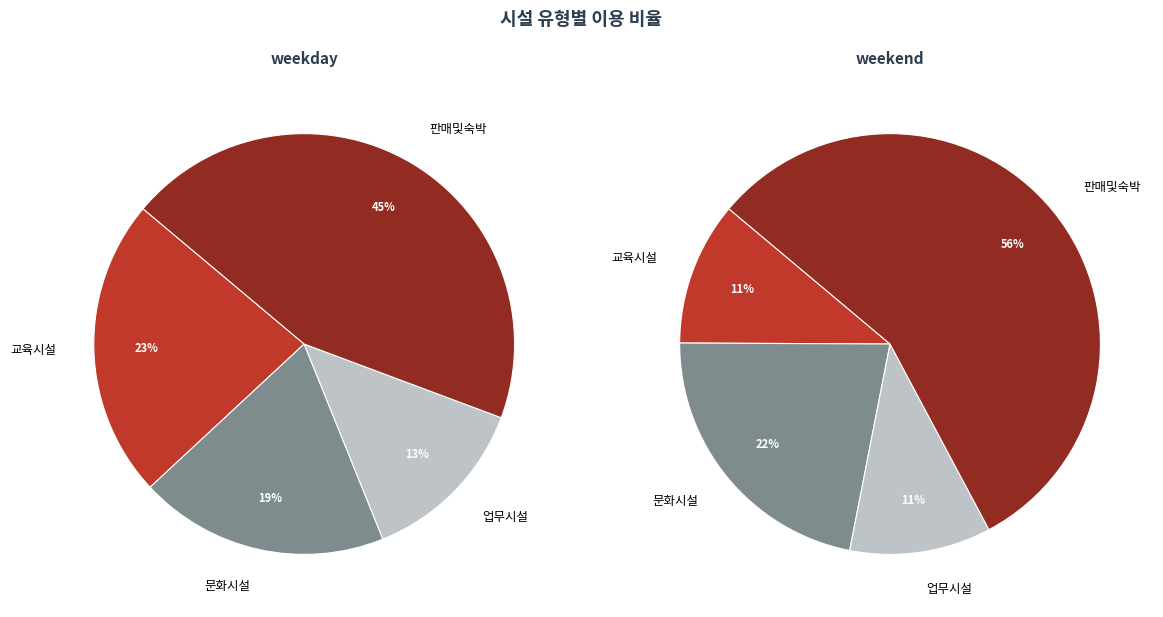

To the nearest percent, what is the combined percentage of 업무시설 and 문화시설?

32%